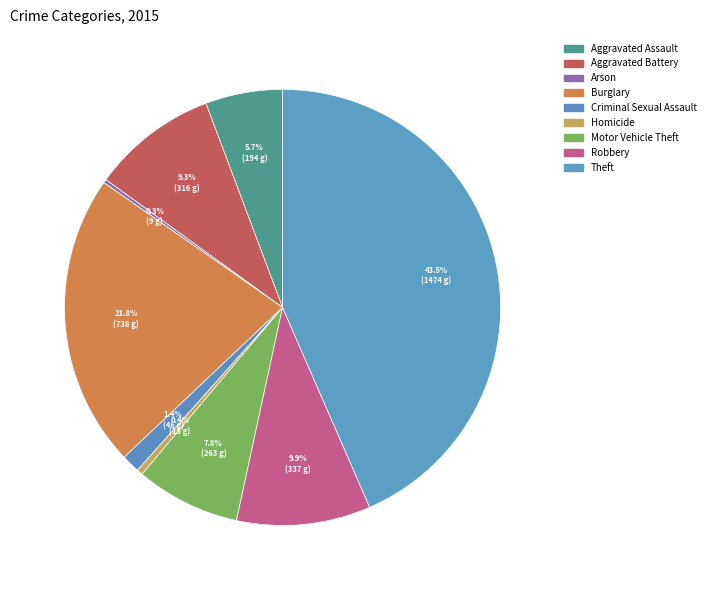

Is there a majority slice in this chart?

No